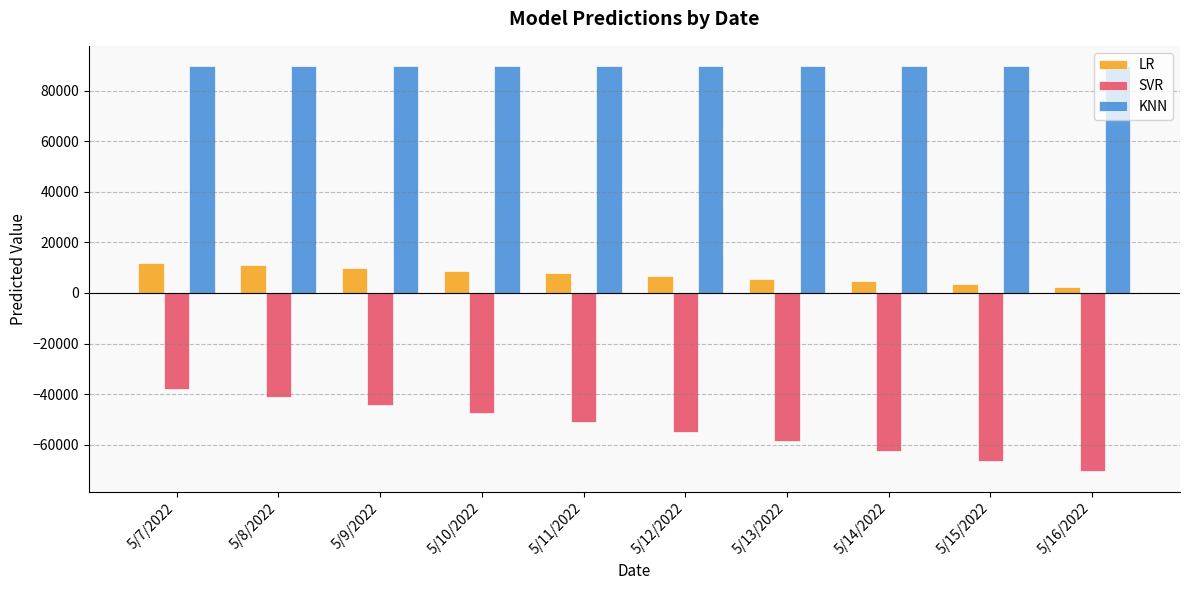

The SVR series shows -65590.4 at 5/8/2022. True or false?

False